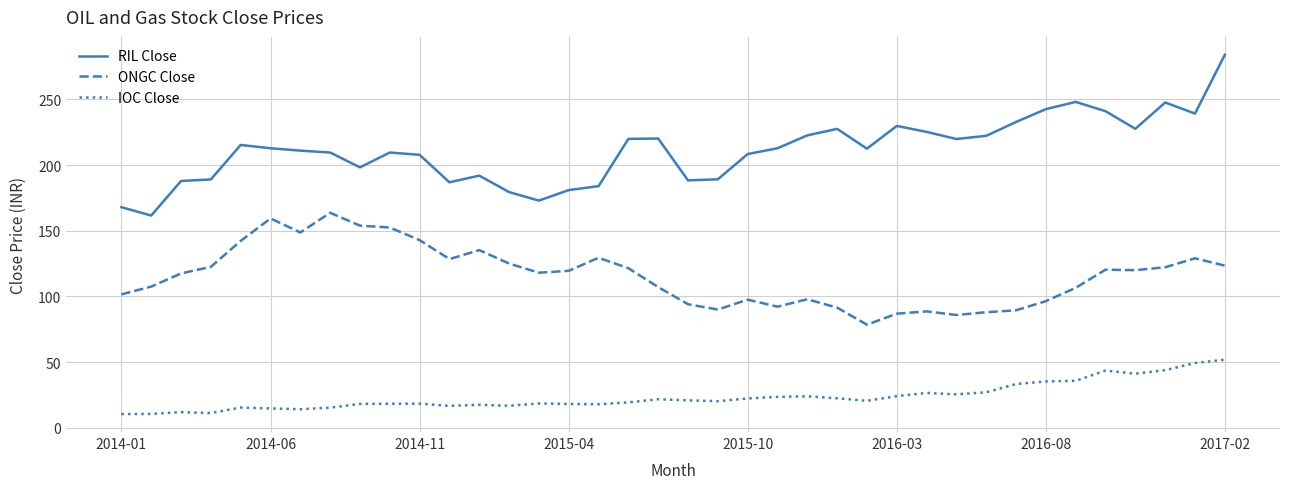

True or false: ONGC Close and RIL Close intersect in this chart.

False